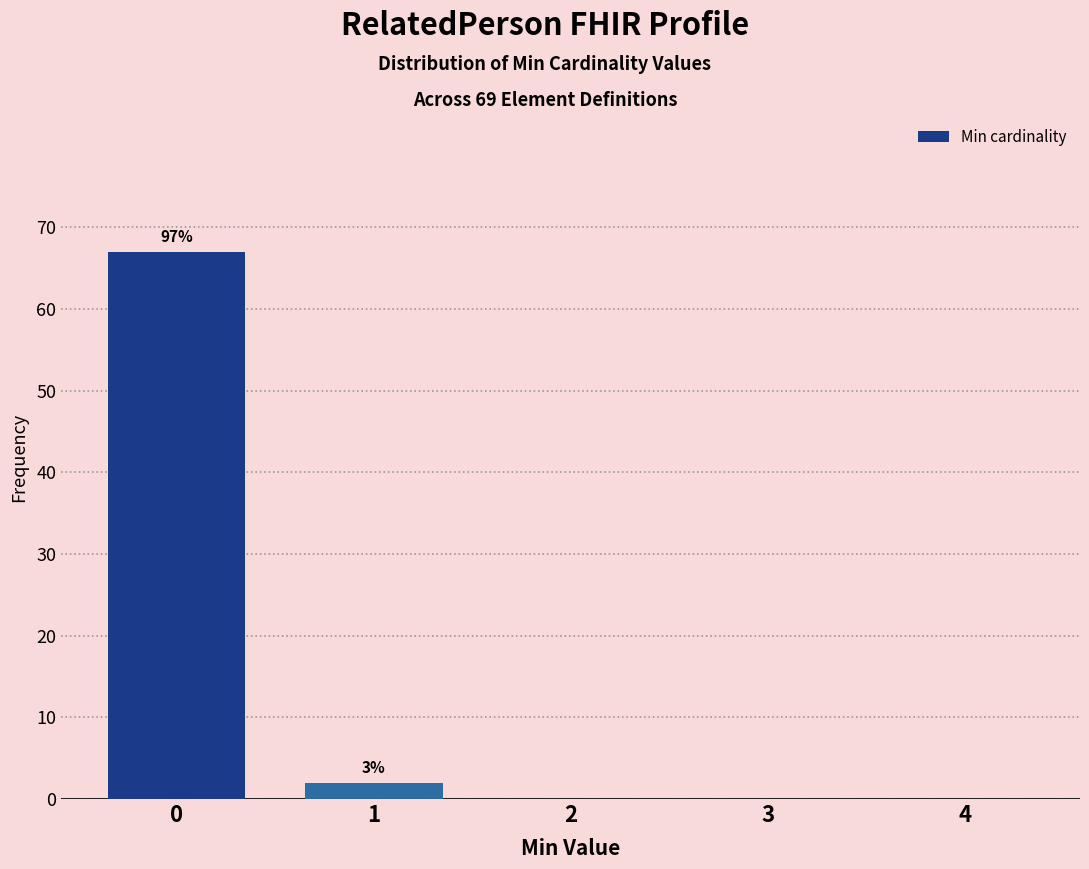

The value at 0 is 111. True or false?

False